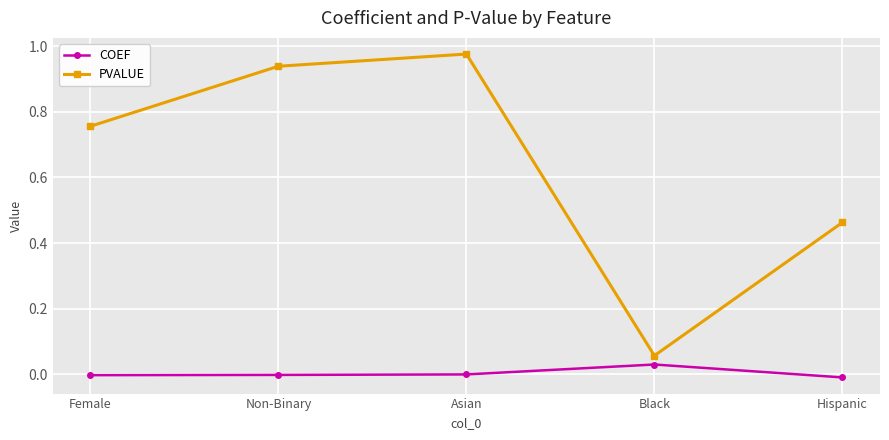

Where is the first local maximum for PVALUE?

Asian